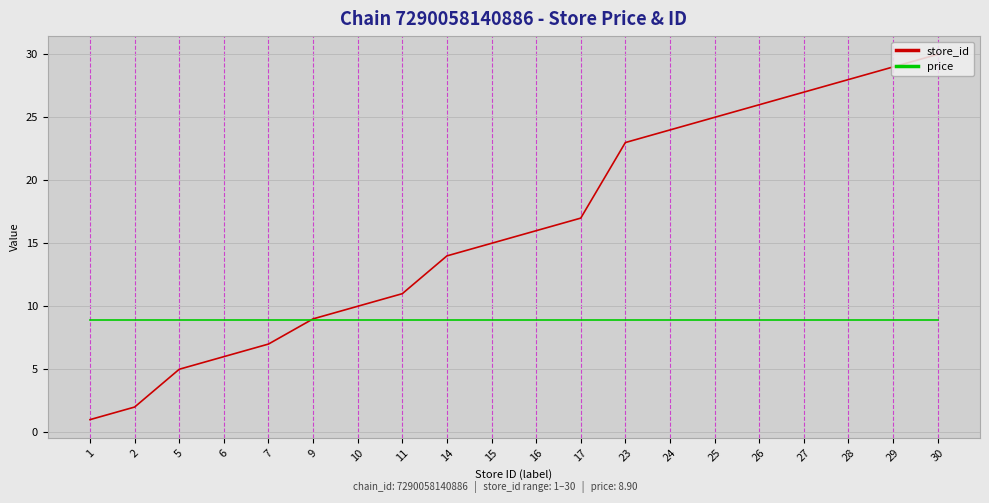

Which series has the largest total across all categories?

store_id